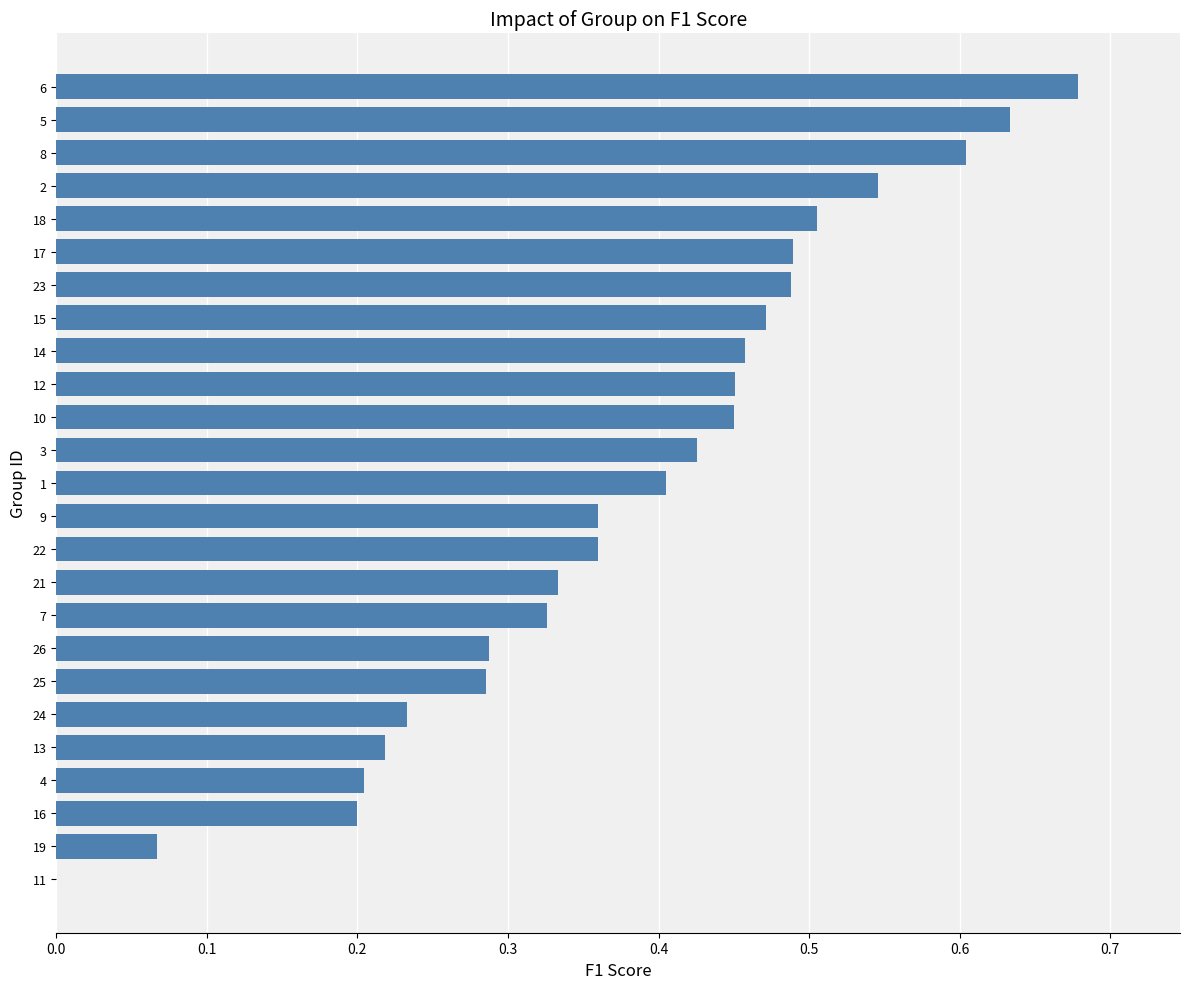

How many distinct data groups are displayed?

1